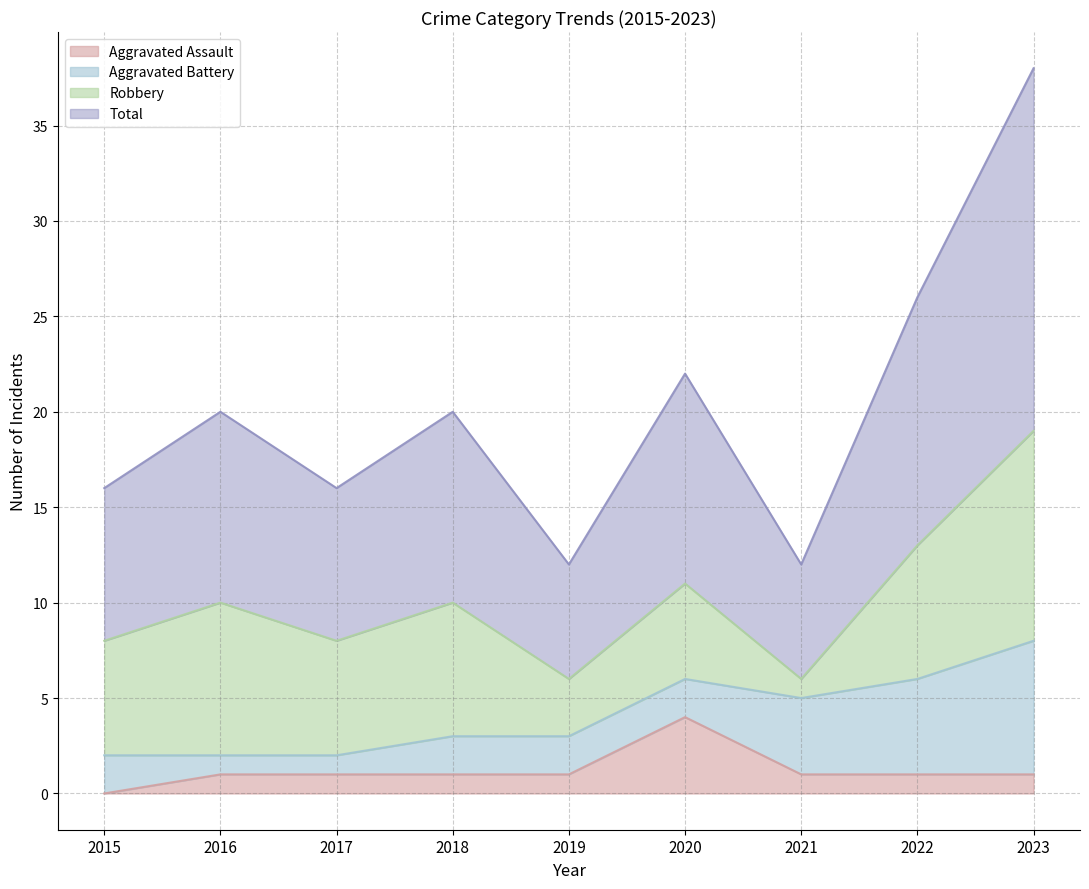

At which label is Total closest to 12?

2020